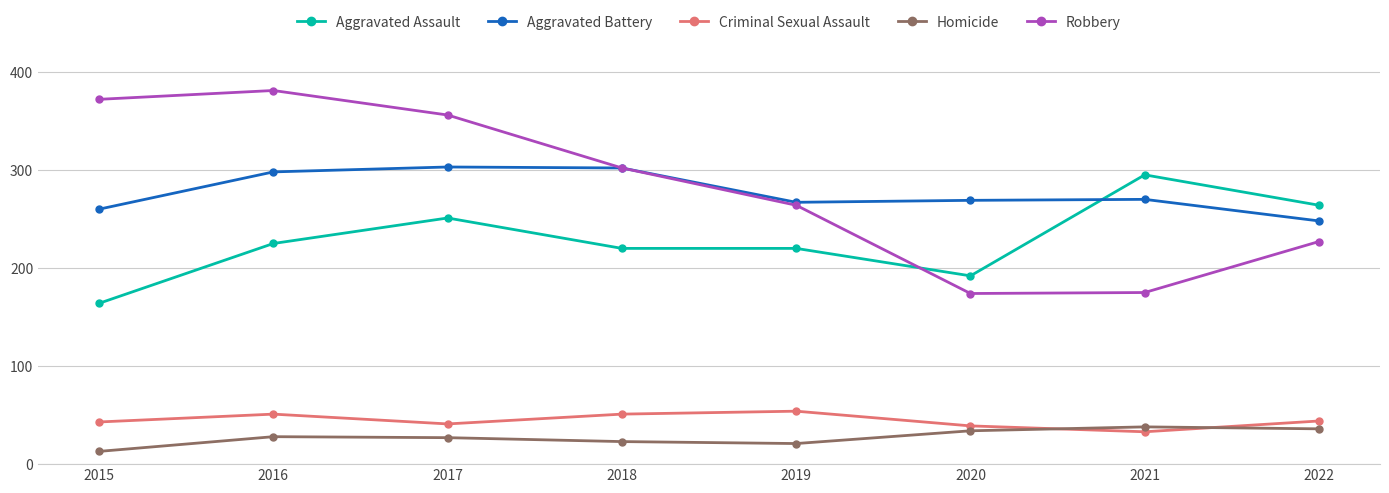

Is the value of Aggravated Assault at 2018 greater than the value of Robbery at 2019?

No